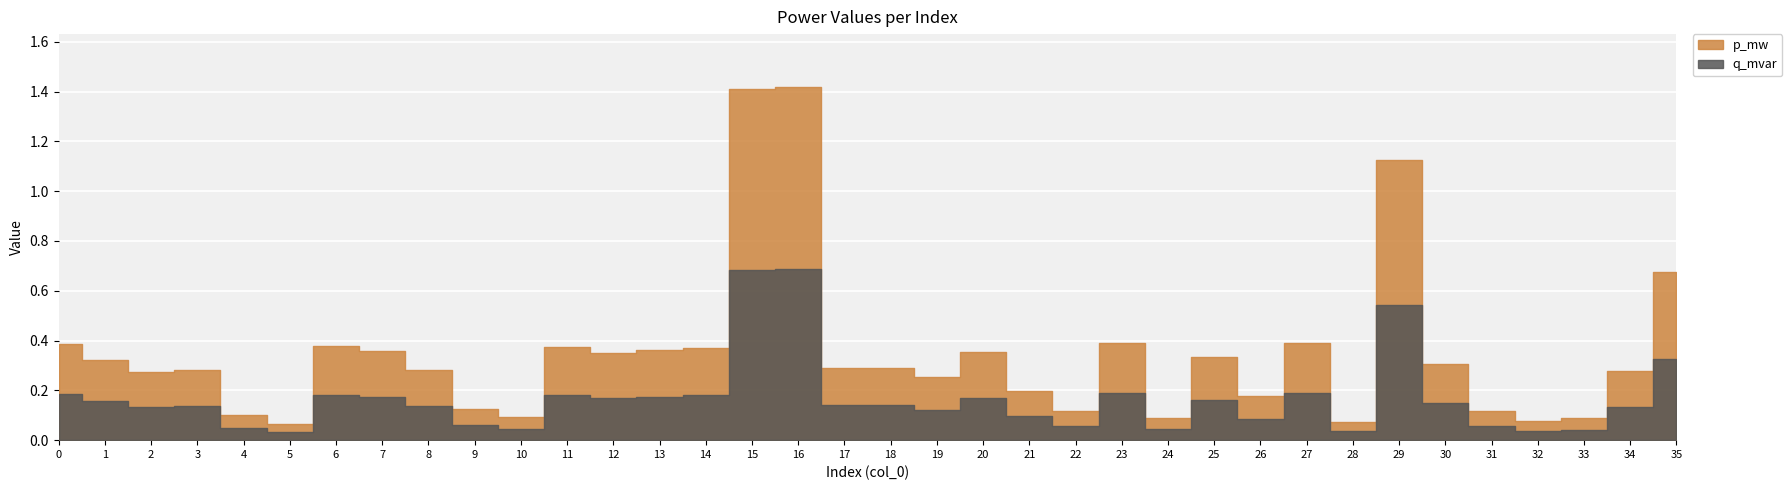

What is the minimum value for p_mw?

0.1